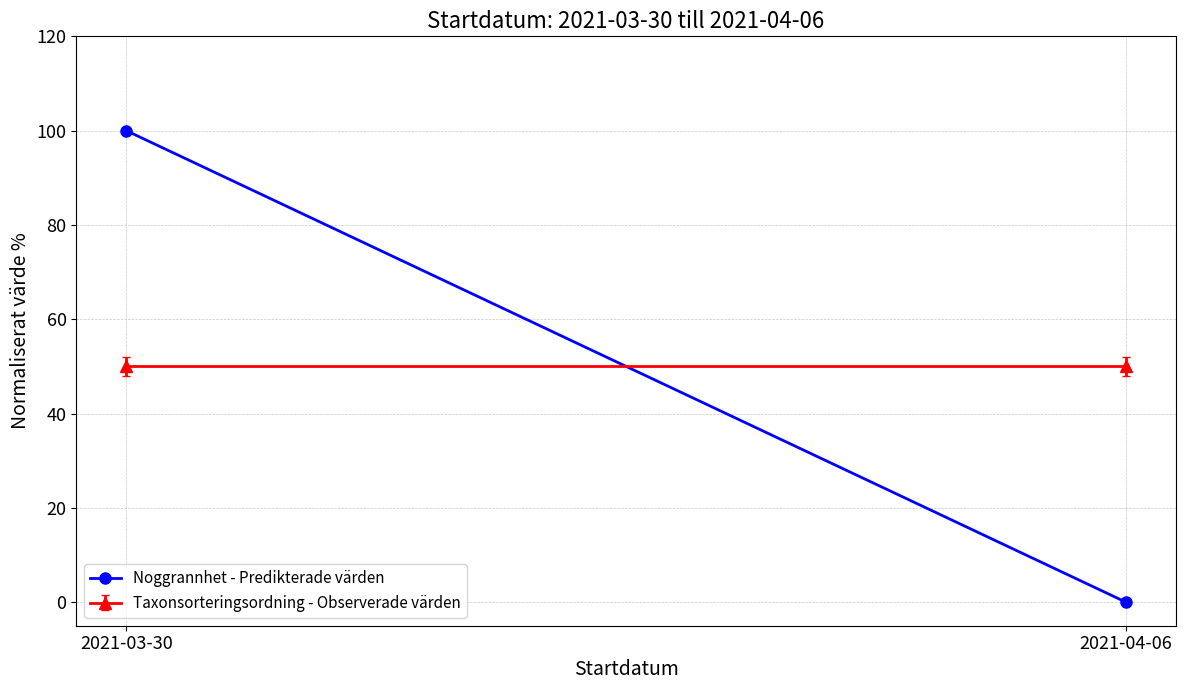

Where is the data nearest to the value 50?

2021-03-30